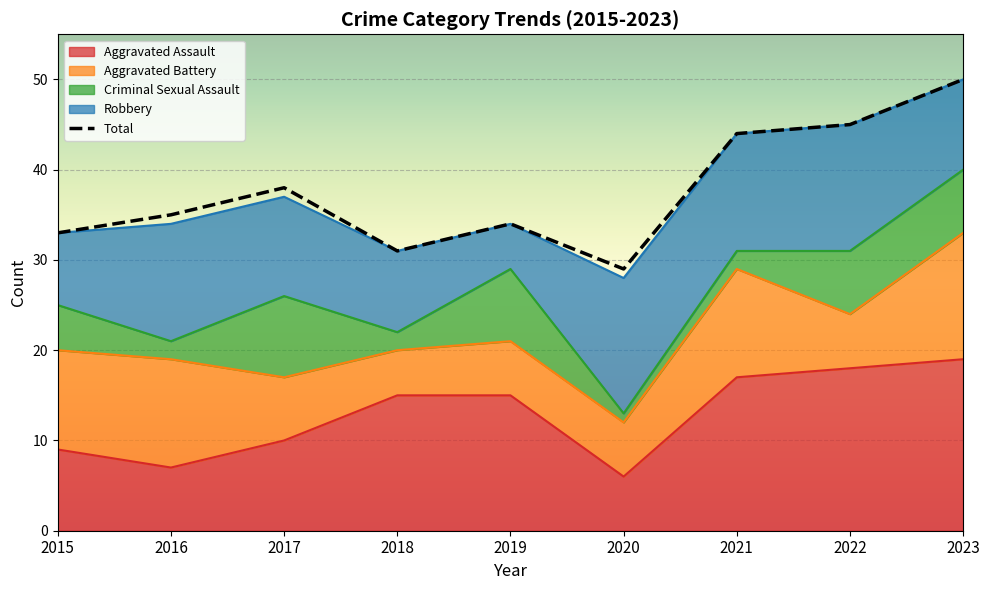

Is it true that the value at 2022 is 20?

False